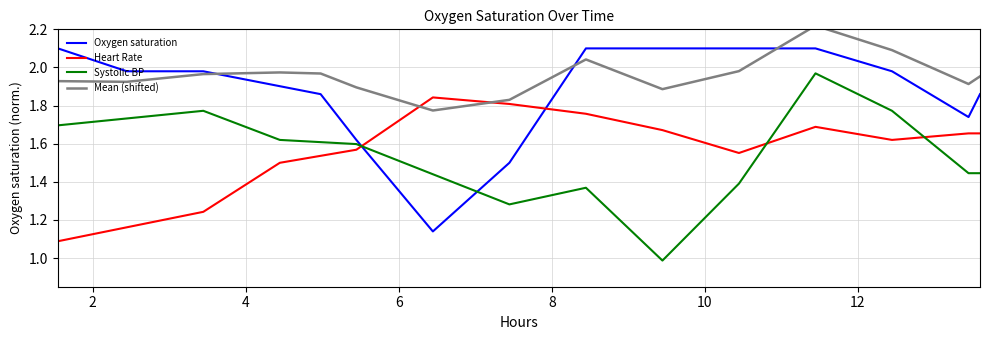

After their last crossing, which series has the higher values: Oxygen saturation or Systolic BP?

Oxygen saturation